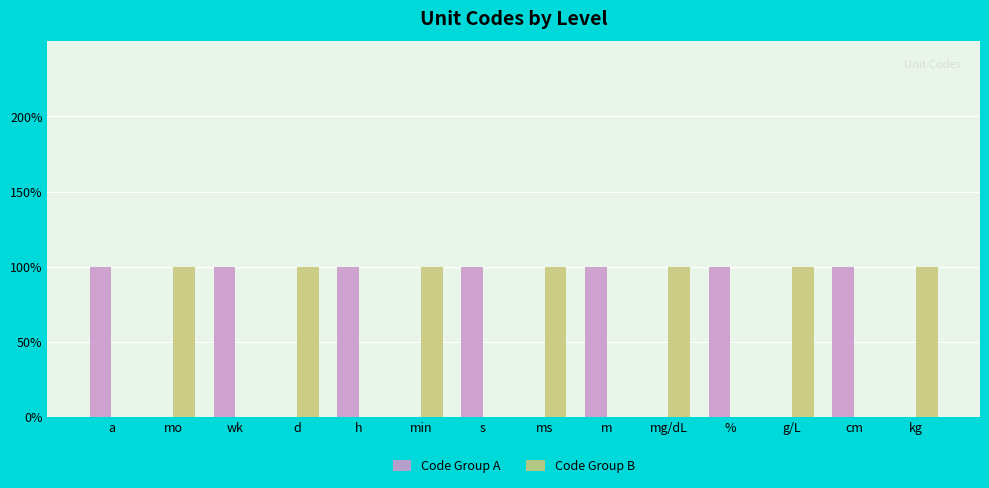

Are the bars horizontal?

No